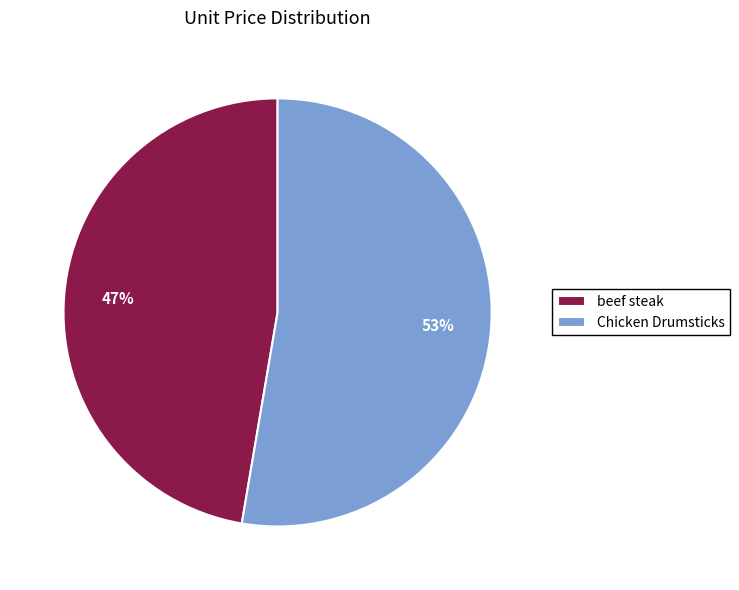

Which has a higher value, Chicken Drumsticks or beef steak?

Chicken Drumsticks